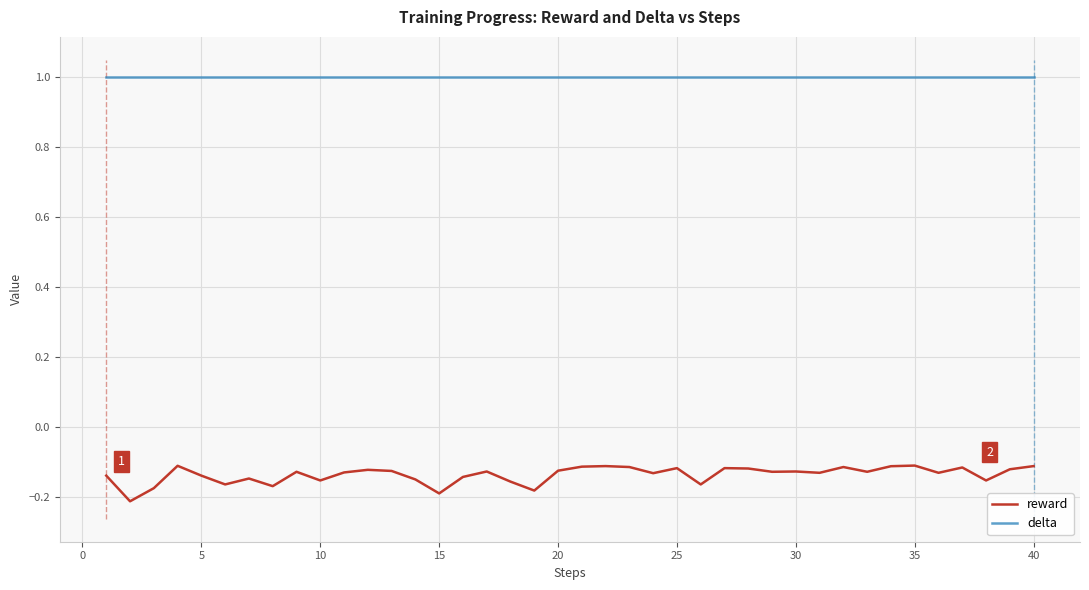

The value of delta at 15 is 1.0. True or false?

True